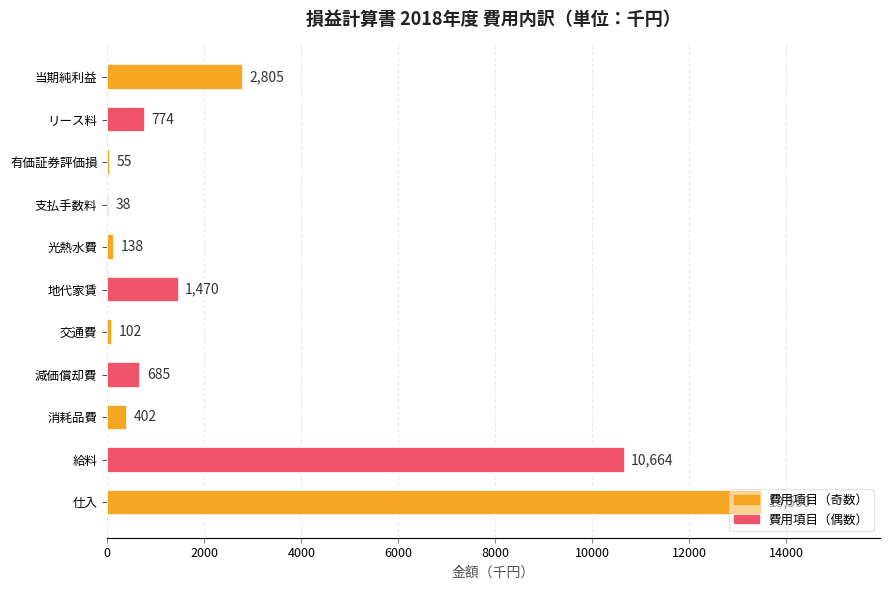

What is the sum of all values?

30633